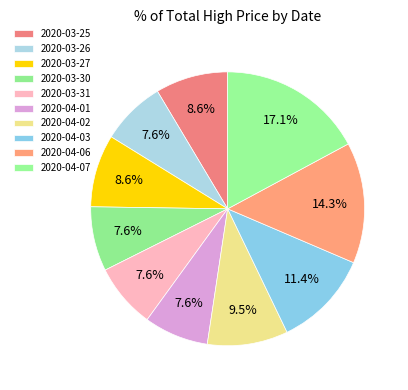

To the nearest percent, what is the difference between the largest and smallest slice percentages?

10%